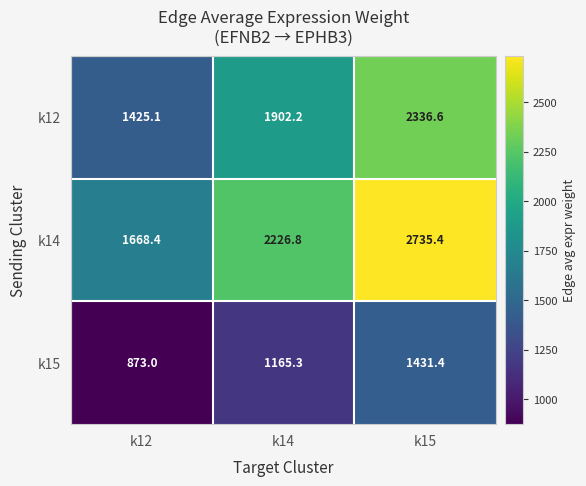

What is the average value of the k12 series?

1888.0